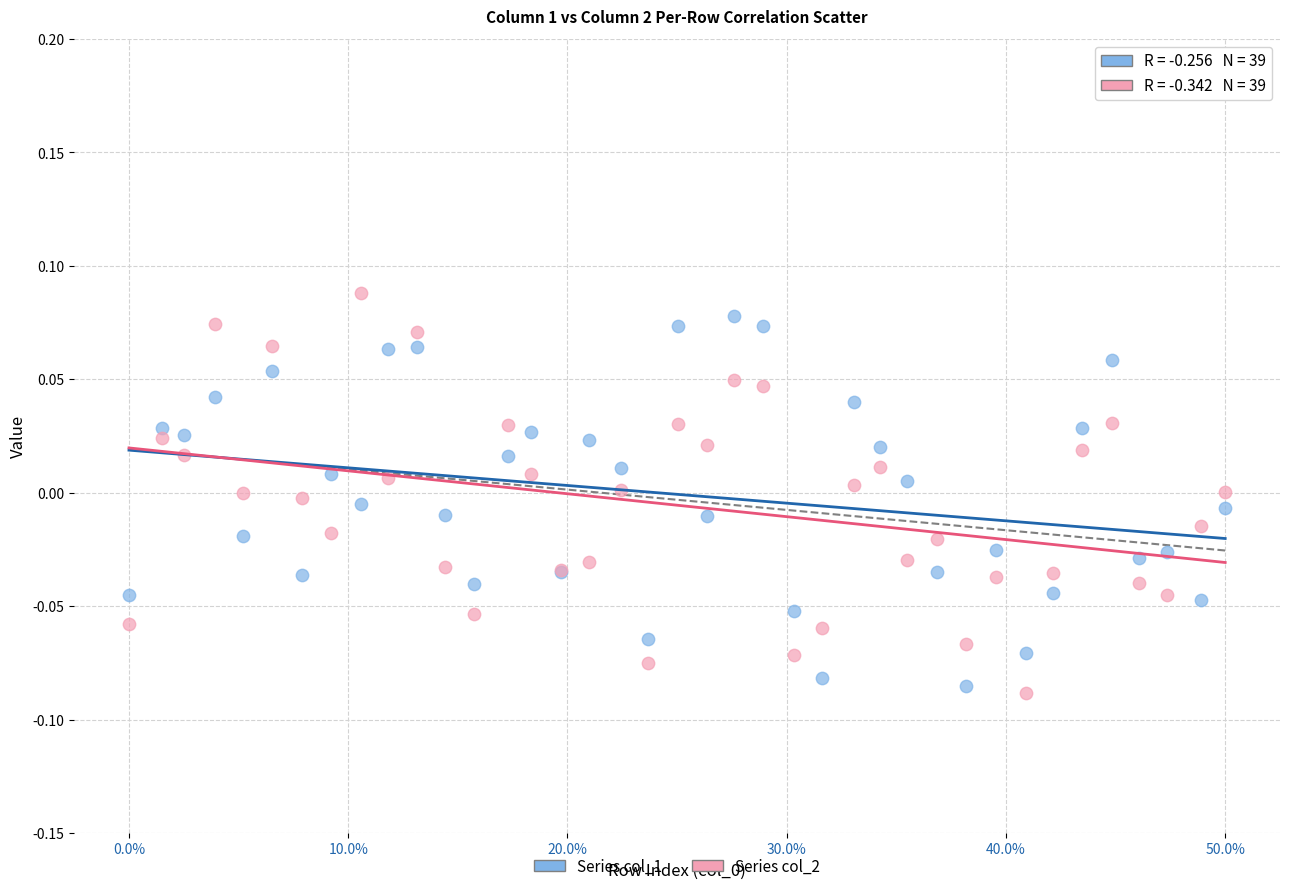

What is the X range (max minus min) for the scatter plot?

1.0